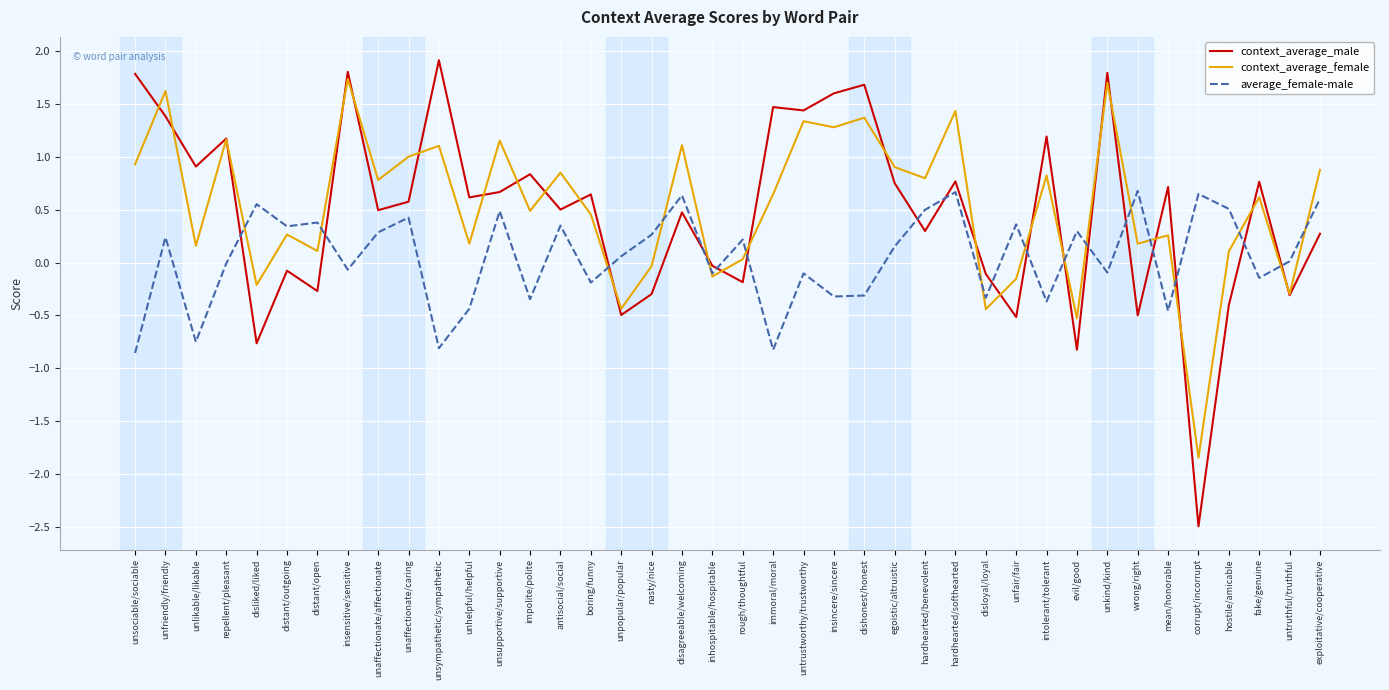

Rank the series at dishonest/honest from lowest to highest value.

average_female-male, context_average_female, context_average_male